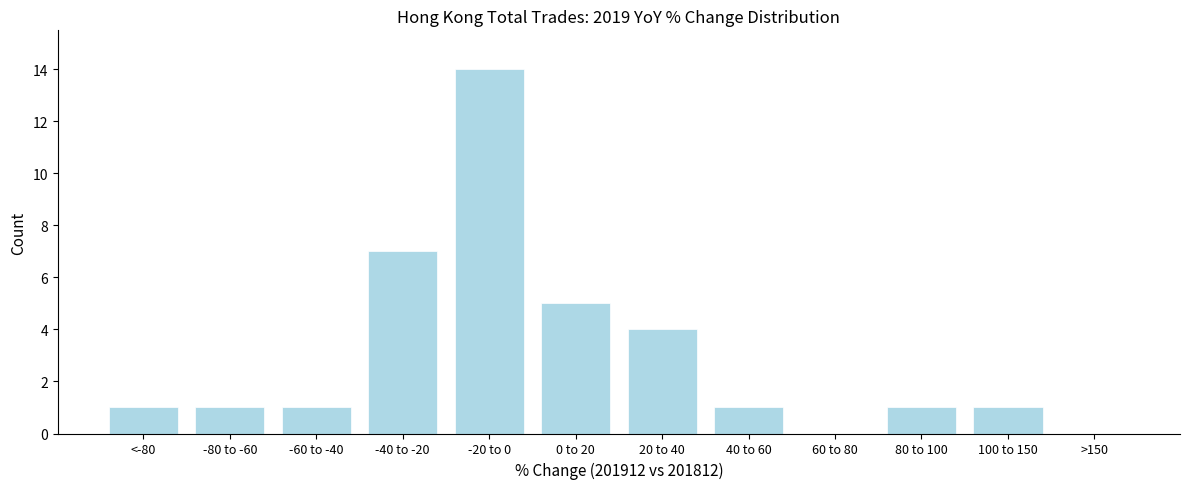

Reading left to right, what are all the values shown in this chart?

<-80=1	-80 to -60=1	-60 to -40=1	-40 to -20=7	-20 to 0=14	0 to 20=5	20 to 40=4	40 to 60=1	60 to 80=0	80 to 100=1	100 to 150=1	>150=0